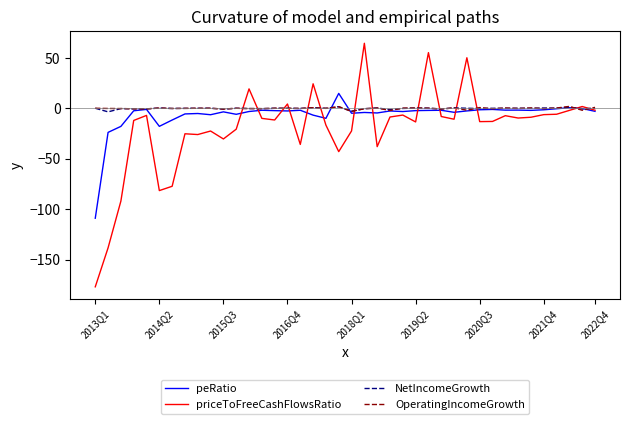

What is the sum of all peRatio values?

-271.1